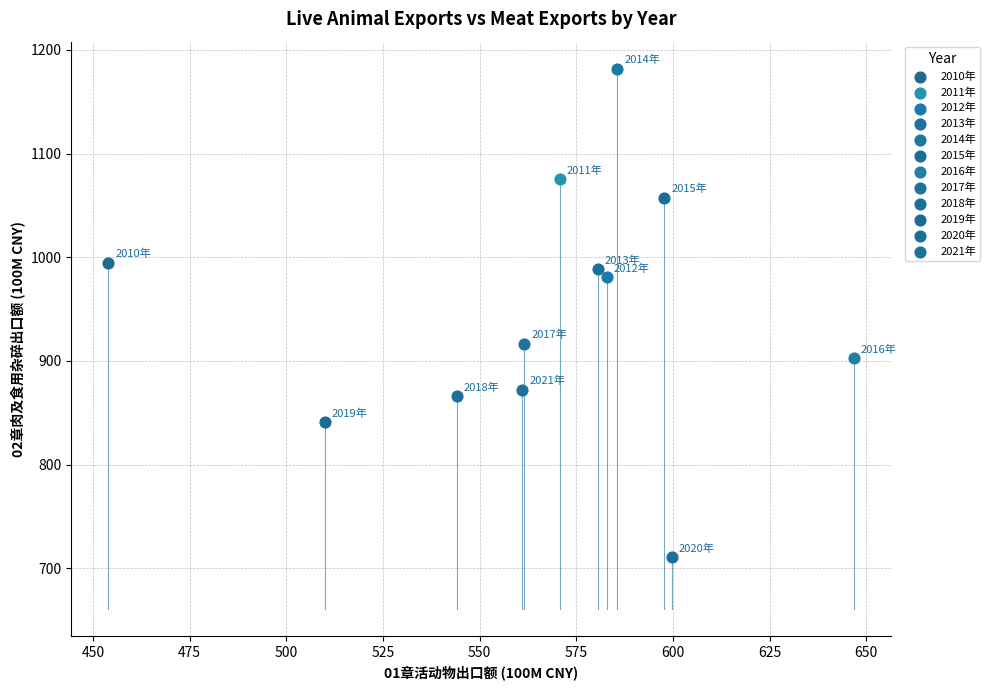

What are all the series names shown in the legend?

2010年, 2011年, 2012年, 2013年, 2014年, 2015年, 2016年, 2017年, 2018年, 2019年, 2020年, 2021年